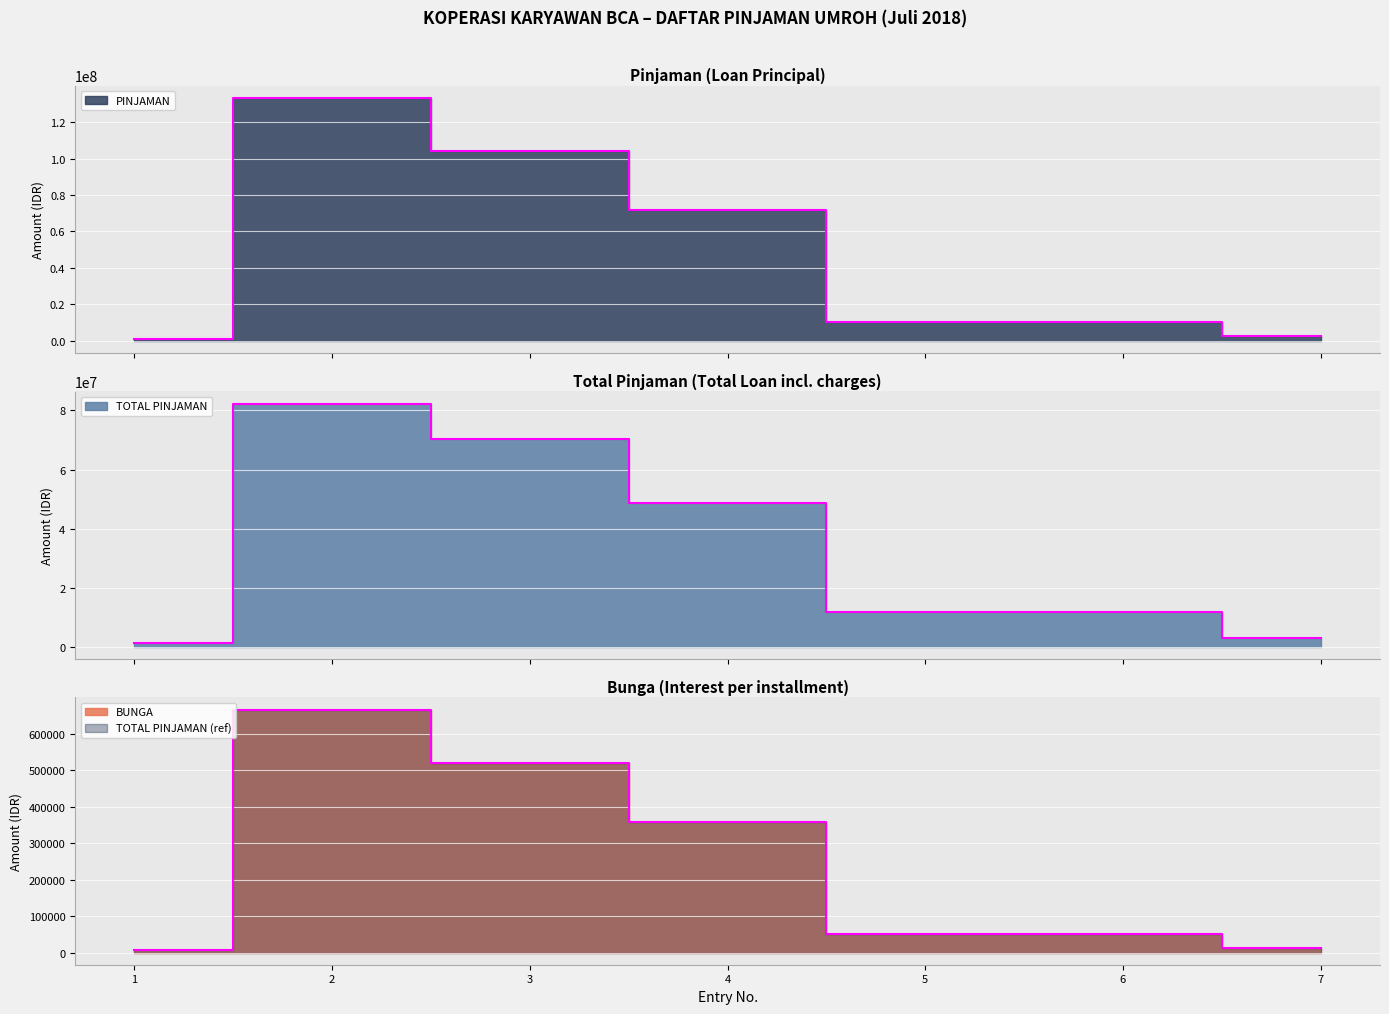

True or false: TOTAL PINJAMAN and BUNGA intersect in this chart.

False